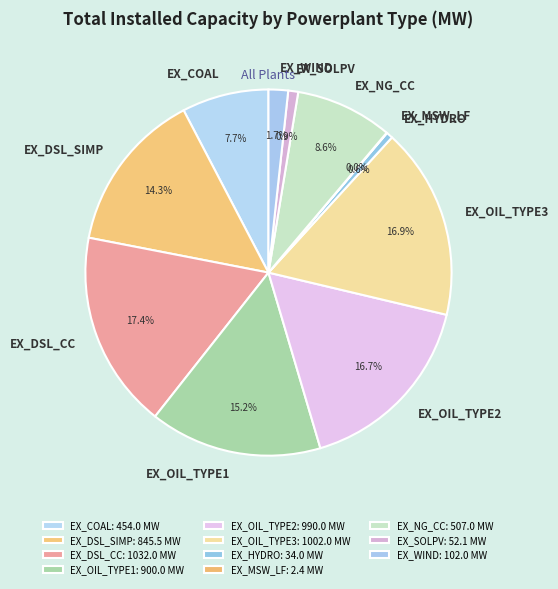

True or false: EX_SOLPV accounts for 1% of the total.

True